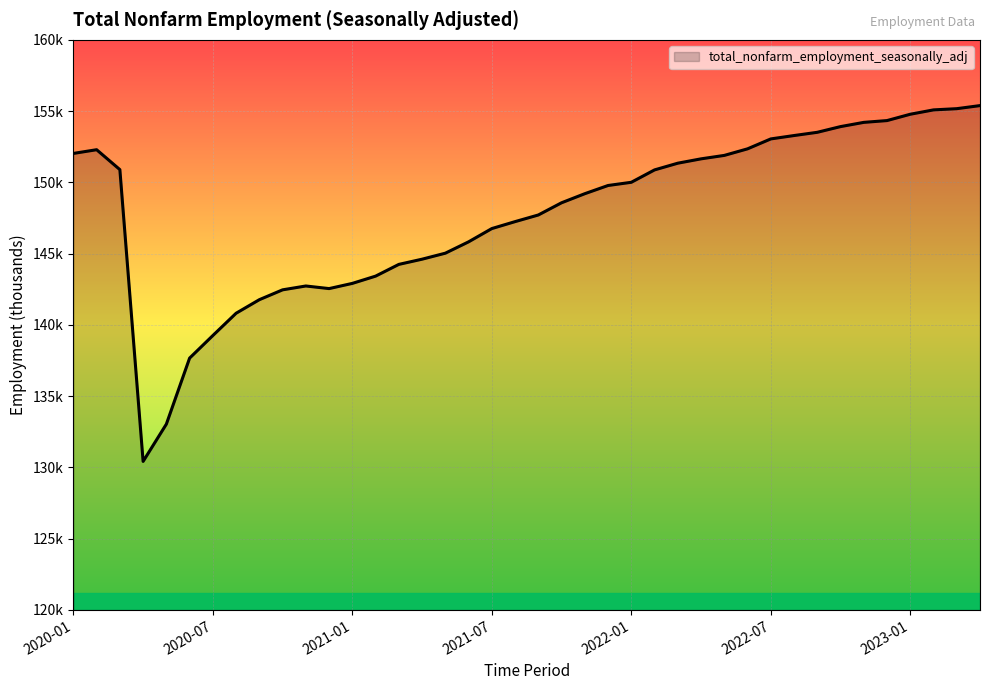

Does the chart display data point markers on the line(s)?

No